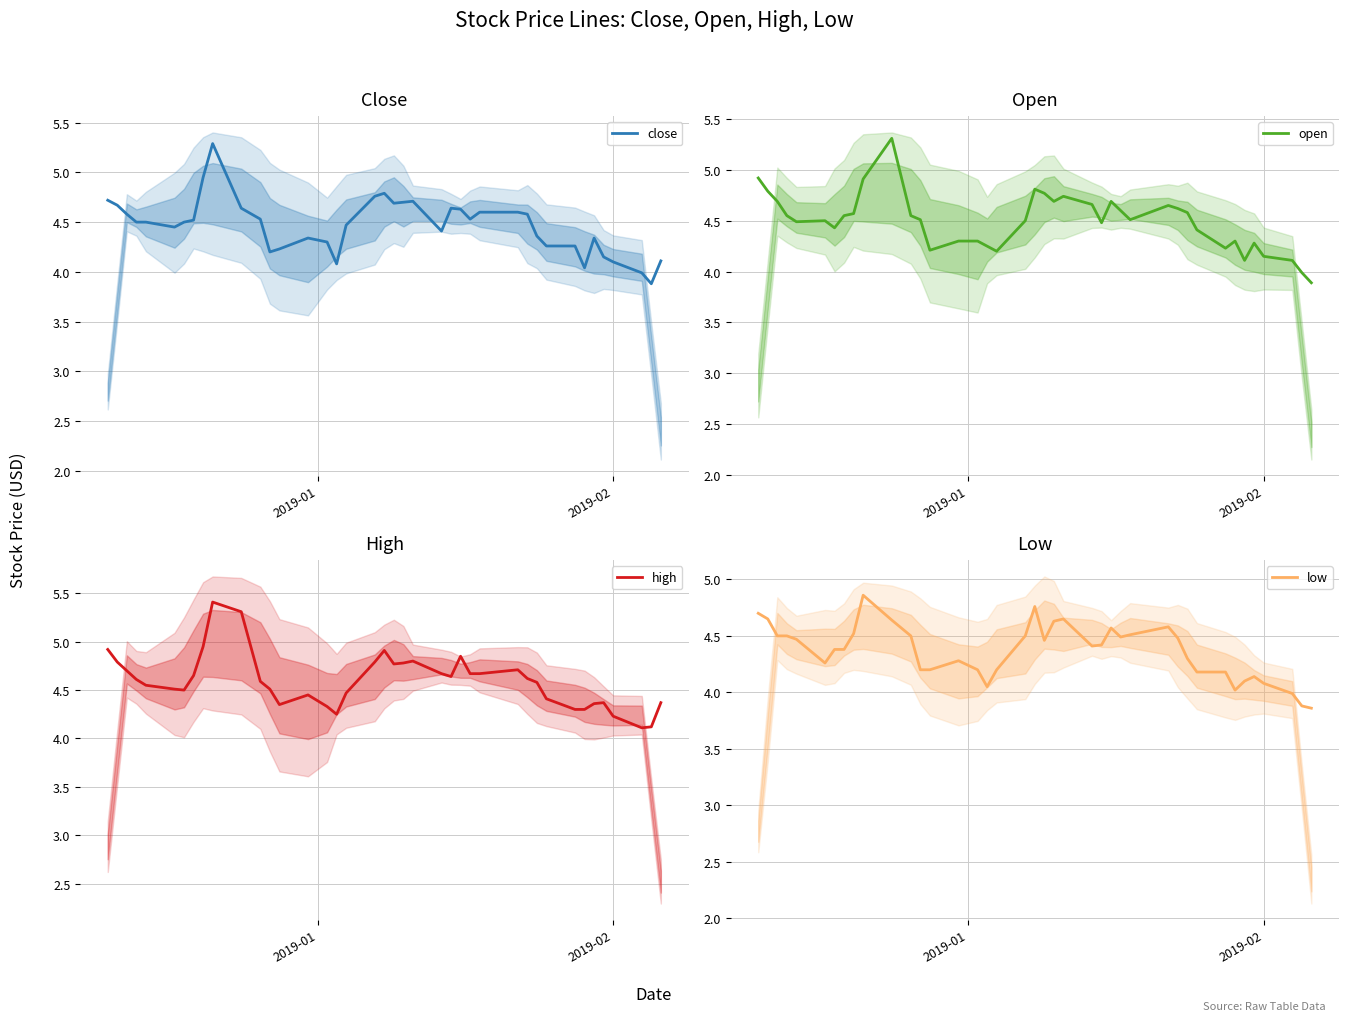

What is the highest value of the close series?

5.3